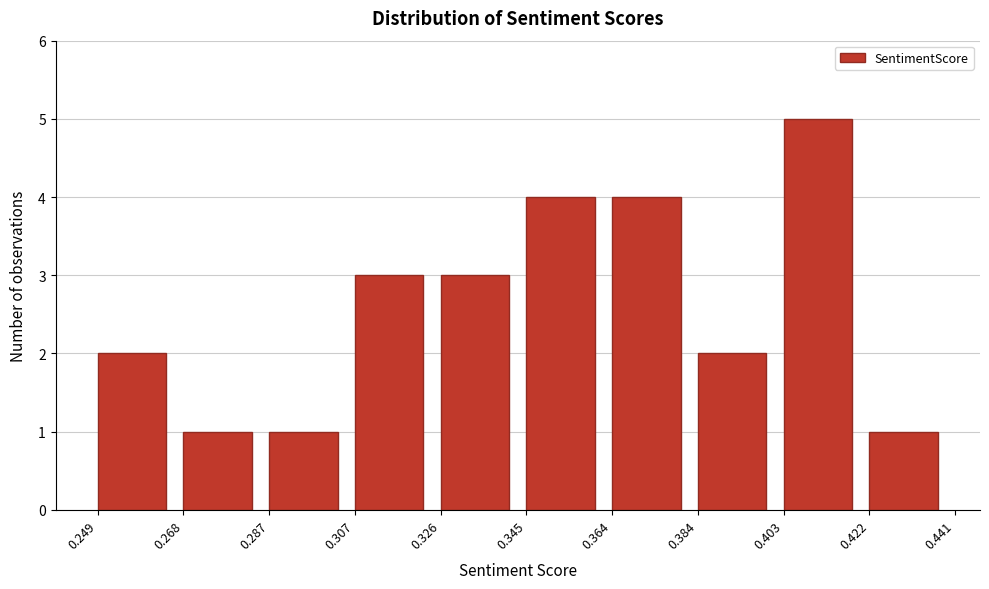

Reading left to right, transcribe all the data shown in this chart.

2	1	1	3	3	4	4	2	5	1